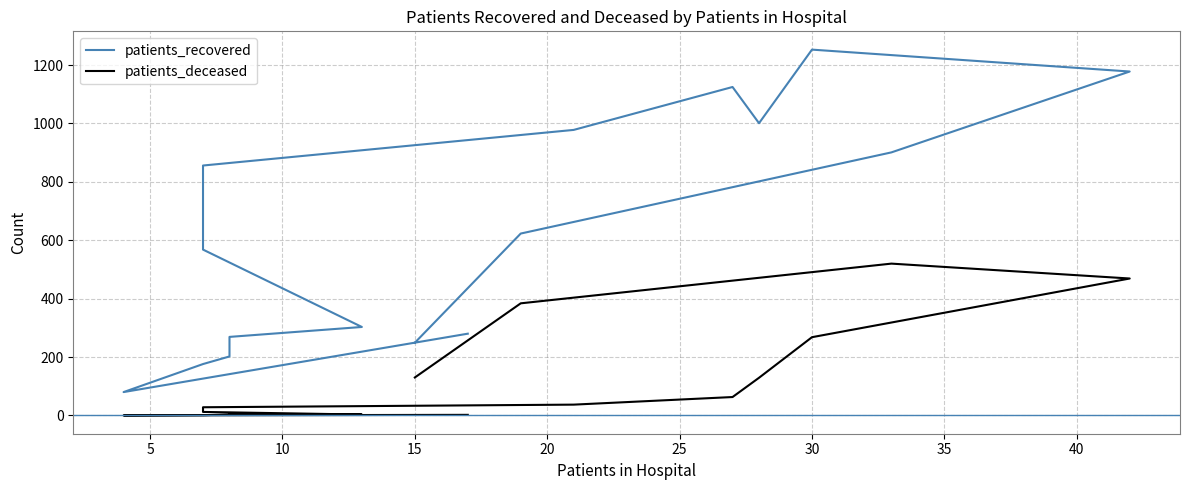

Is this an area chart (filled region under the line)?

No